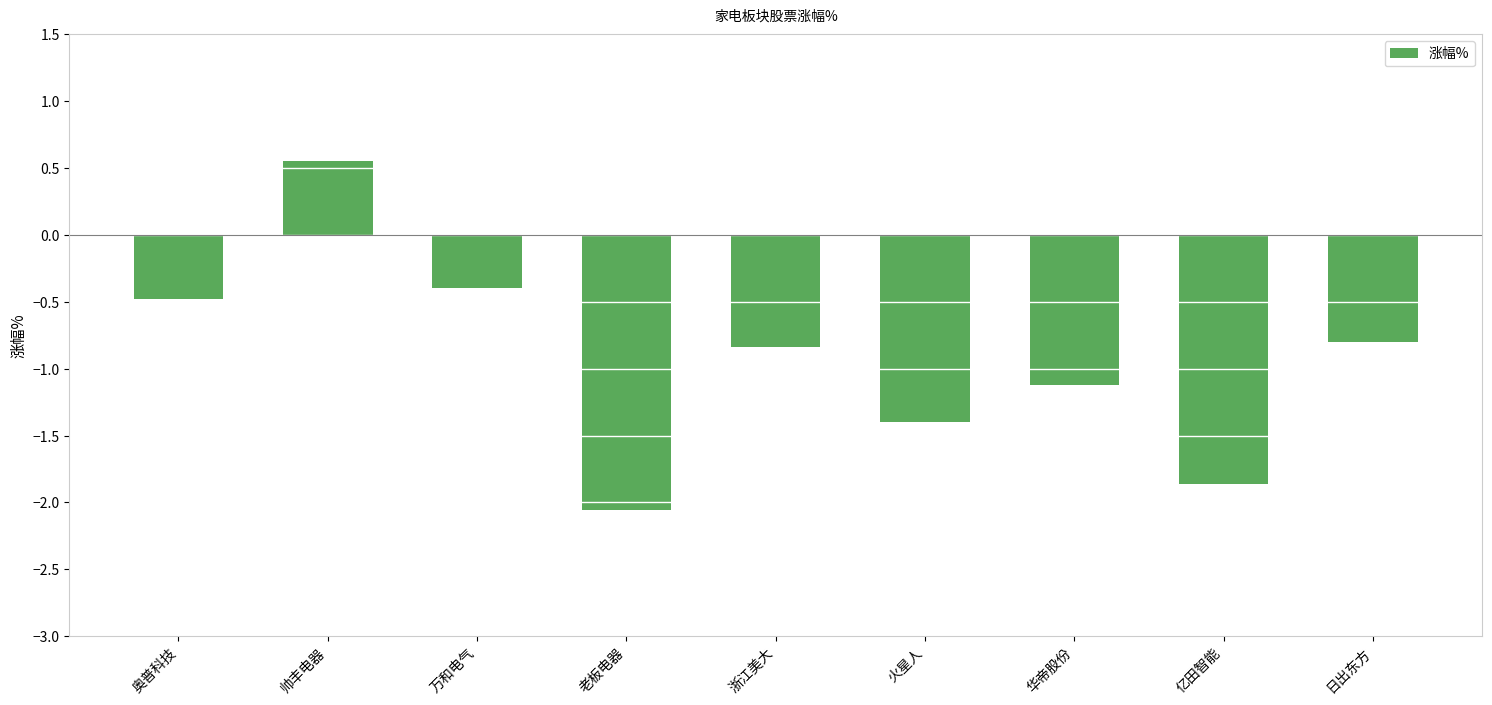

What is the label of the 9th bar from the right?

奥普科技